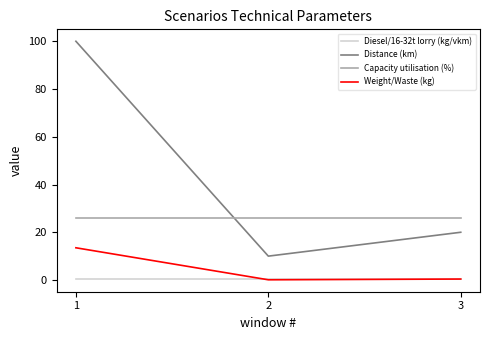

Which series has the largest range (max minus min)?

Distance (km)